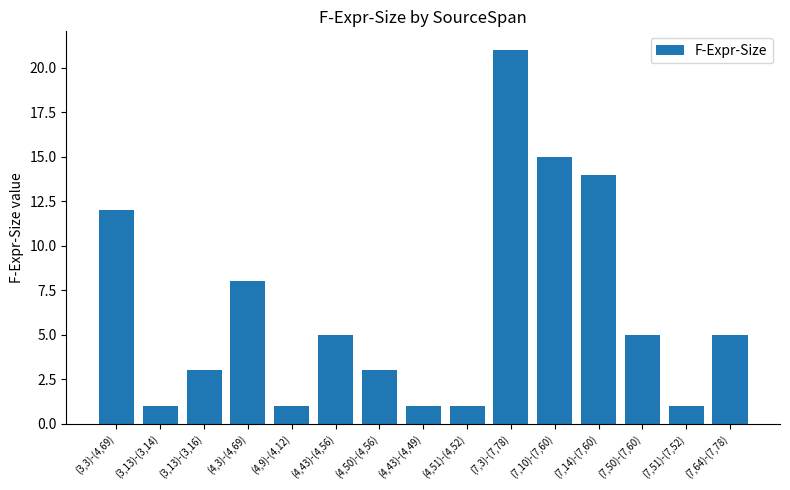

Reading left to right, what are all the values shown in this chart?

12	1	3	8	1	5	3	1	1	21	15	14	5	1	5